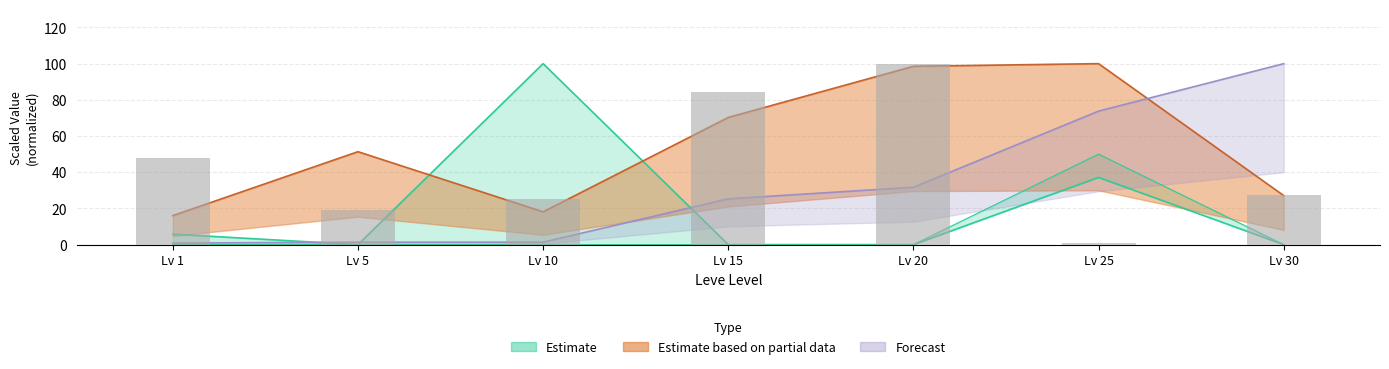

The value of LevePriceHQ at Lv 10 is 18.1. True or false?

True